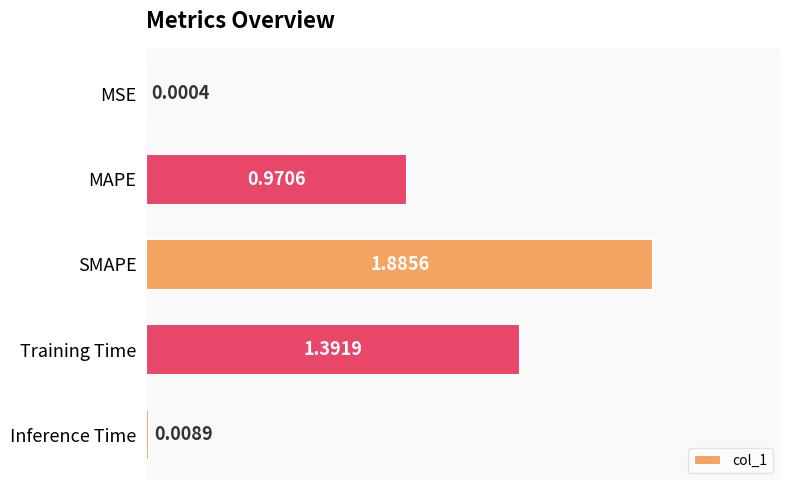

Which category has the highest value across all series?

SMAPE